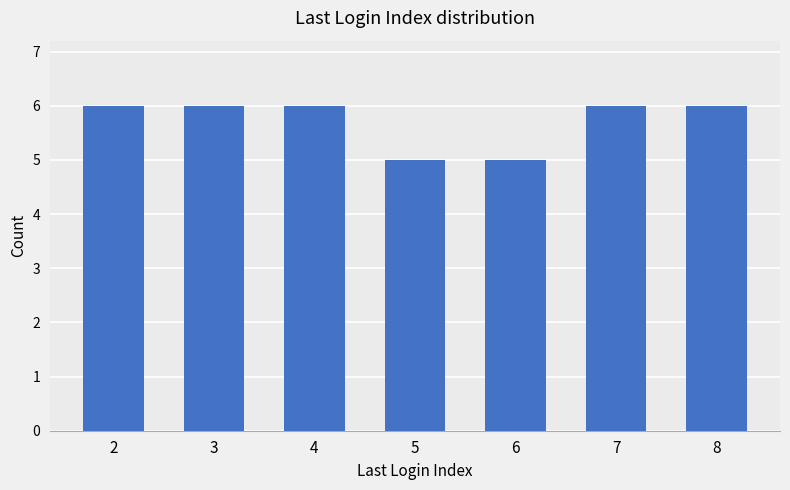

Reading left to right, what are all the values shown in this chart?

6	6	6	5	5	6	6